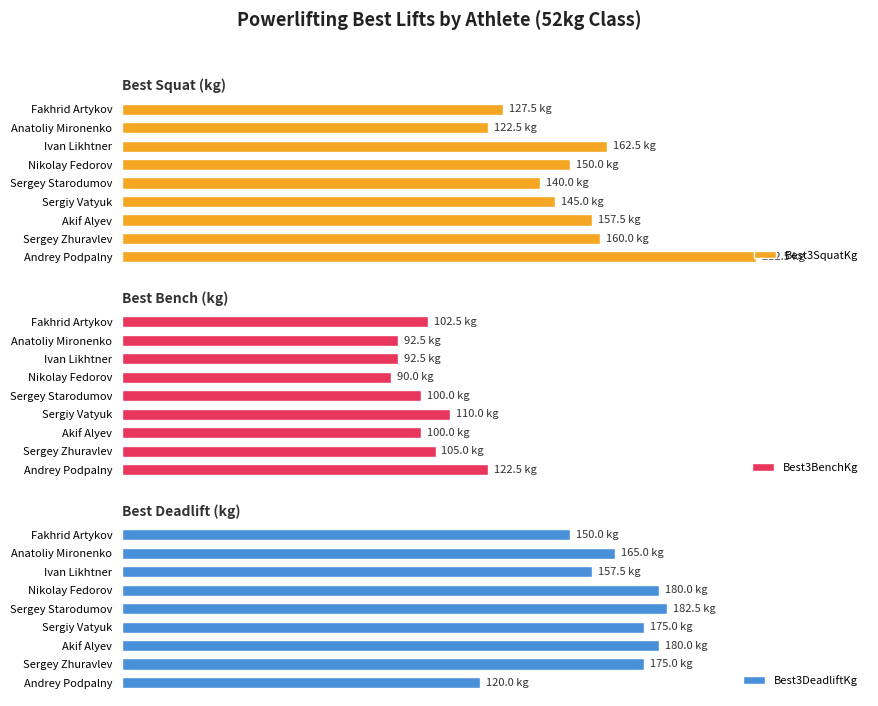

What is the difference between the highest and lowest values at Sergey Zhuravlev?

70.0